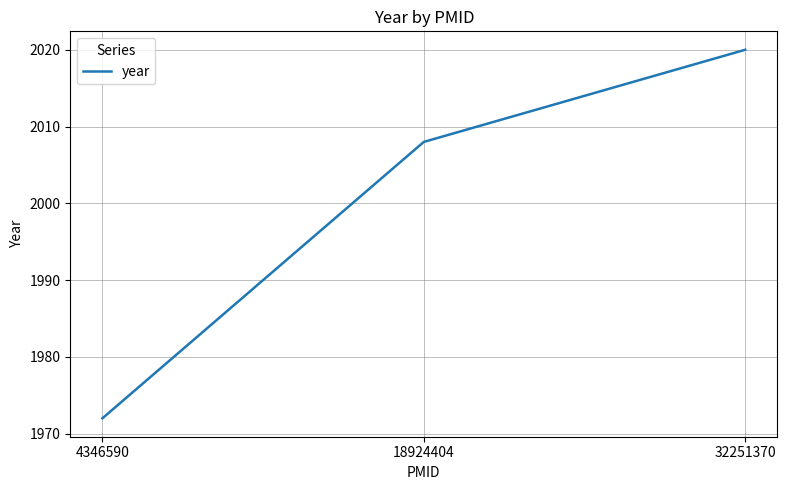

The value at 32251370 is 744. True or false?

False